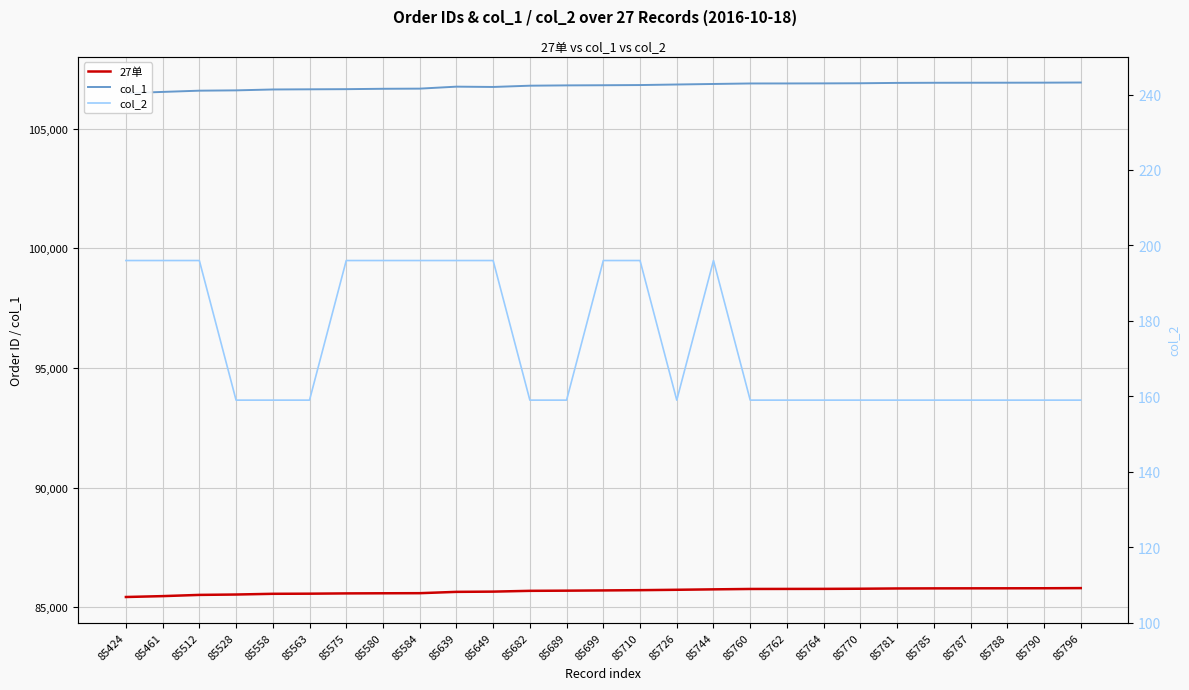

How many interior local peaks does the col_1 series have?

1